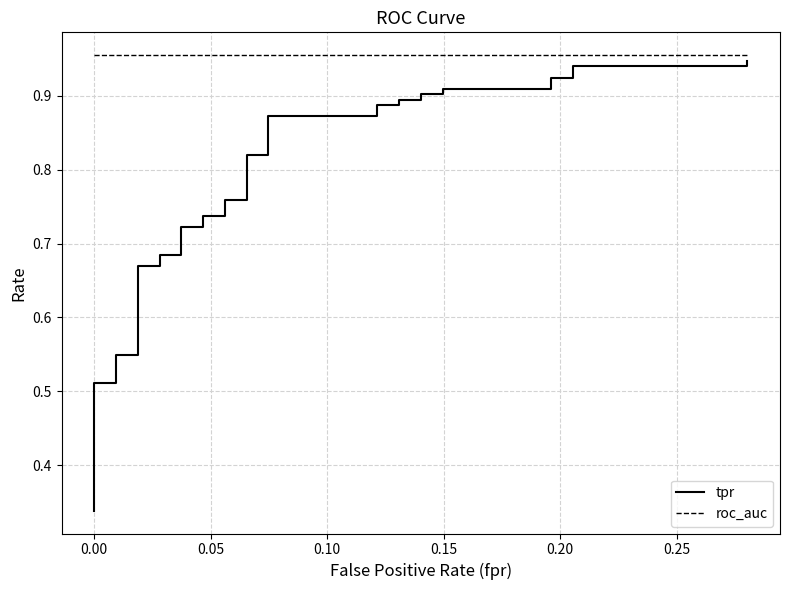

Reading left to right, what are all the values shown in this chart?

tpr: 0.3	0.4	0.4	0.4	0.4	0.5	0.5	0.5	0.5	0.5	0.5	0.5	0.5	0.7	0.7	0.7	0.7	0.7	0.7	0.7	0.7	0.8	0.8	0.8	0.8	0.9	0.9	0.9	0.9	0.9	0.9	0.9	0.9	0.9	0.9	0.9	0.9	0.9	0.9	0.9
roc_auc: 1.0	1.0	1.0	1.0	1.0	1.0	1.0	1.0	1.0	1.0	1.0	1.0	1.0	1.0	1.0	1.0	1.0	1.0	1.0	1.0	1.0	1.0	1.0	1.0	1.0	1.0	1.0	1.0	1.0	1.0	1.0	1.0	1.0	1.0	1.0	1.0	1.0	1.0	1.0	1.0